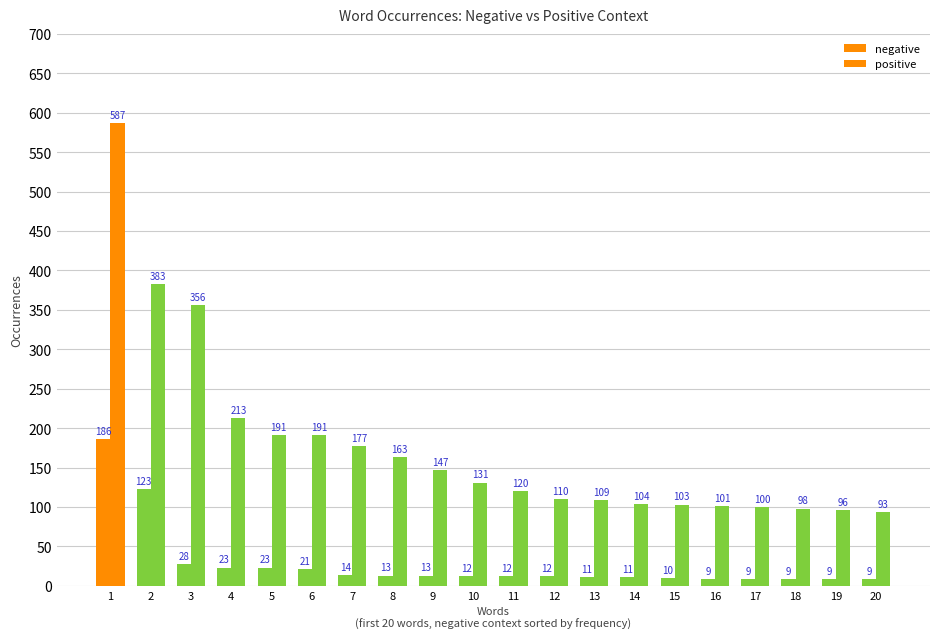

What is the average value of the negative series?

28